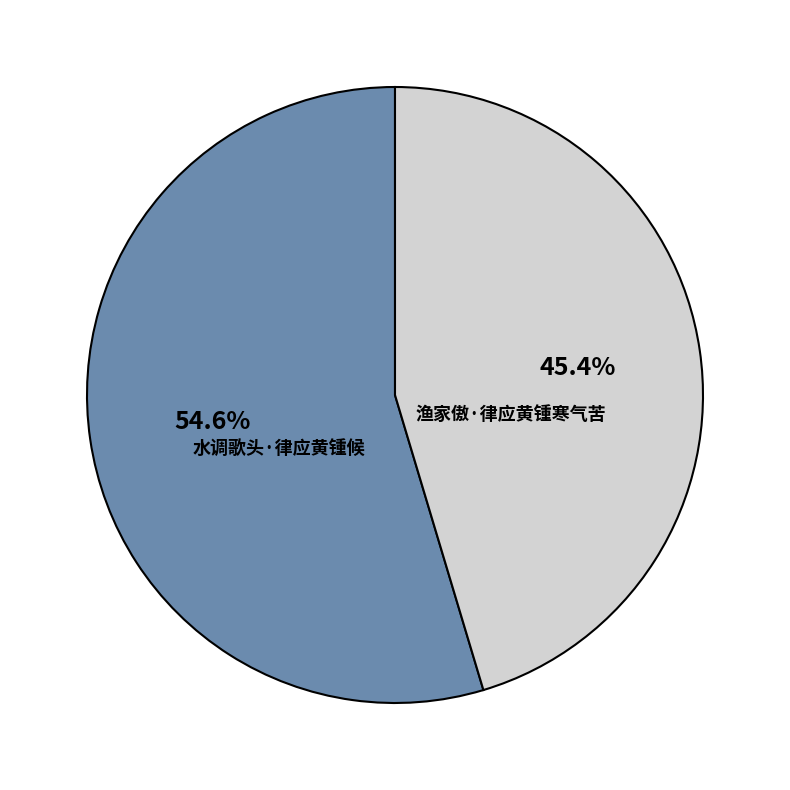

Which slice represents more than half of the pie?

水调歌头·律应黄锺候